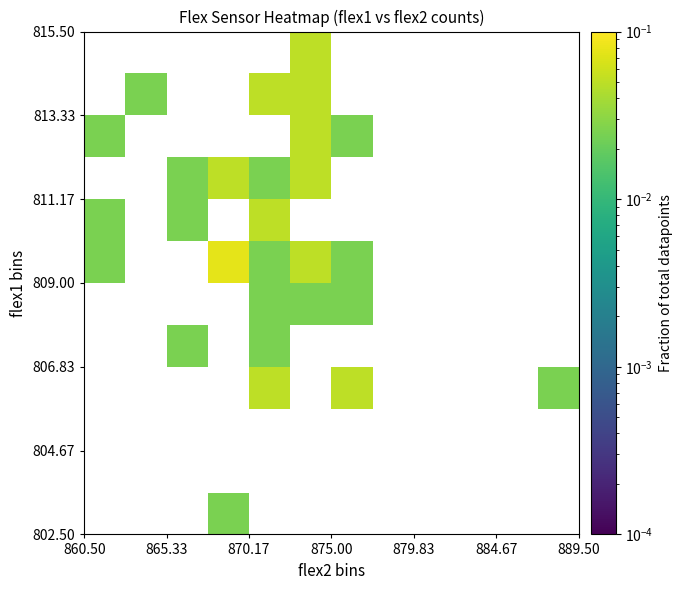

How many series are shown in this chart?

12